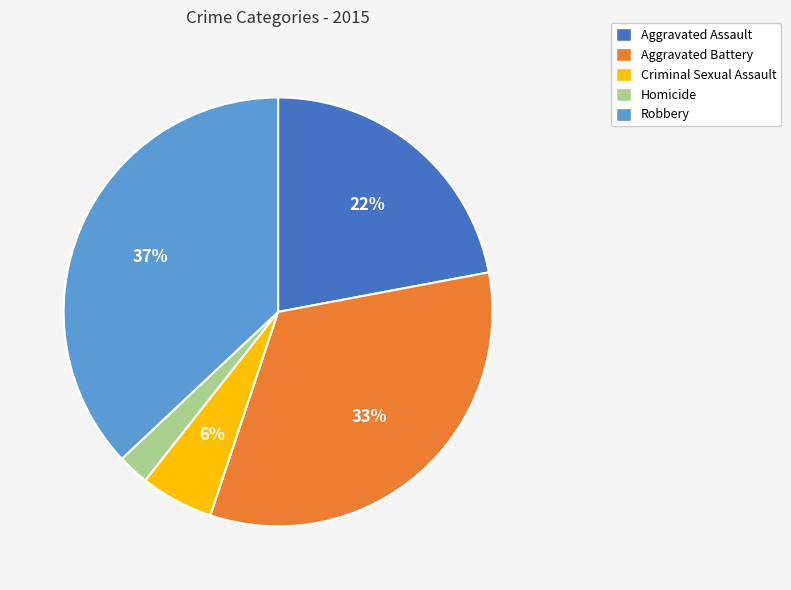

How many slices are in this pie chart?

5